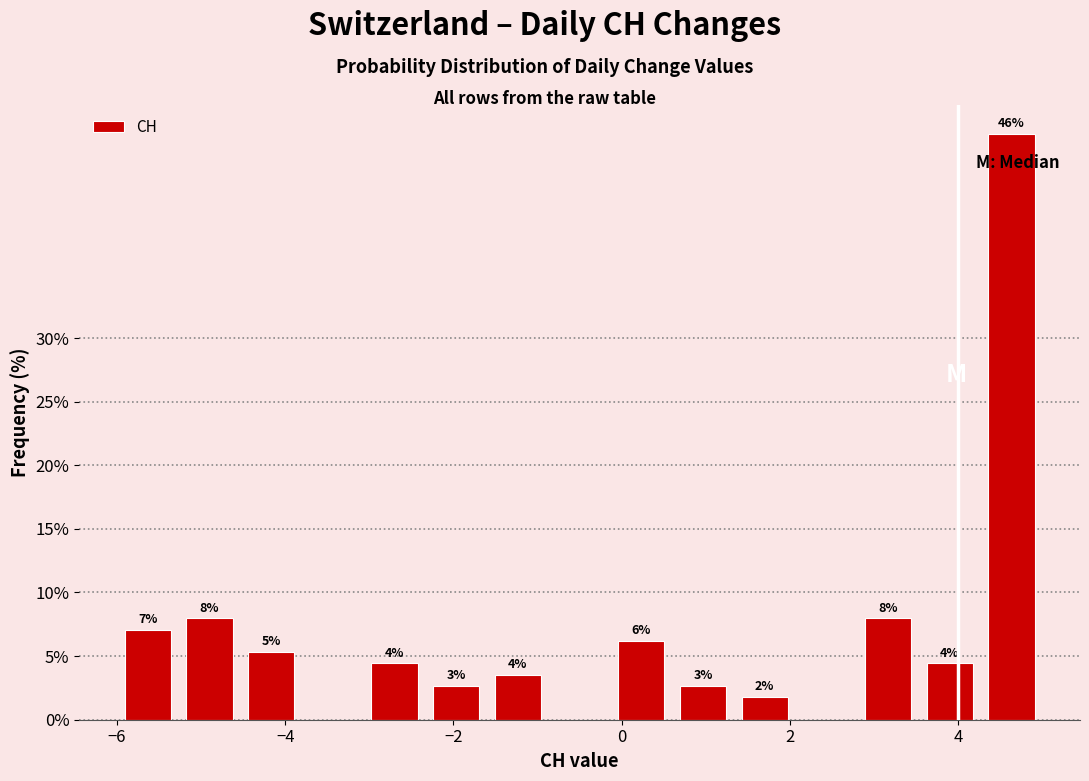

Read against the x-axis, roughly where is the centre of the tallest bar?

4.6